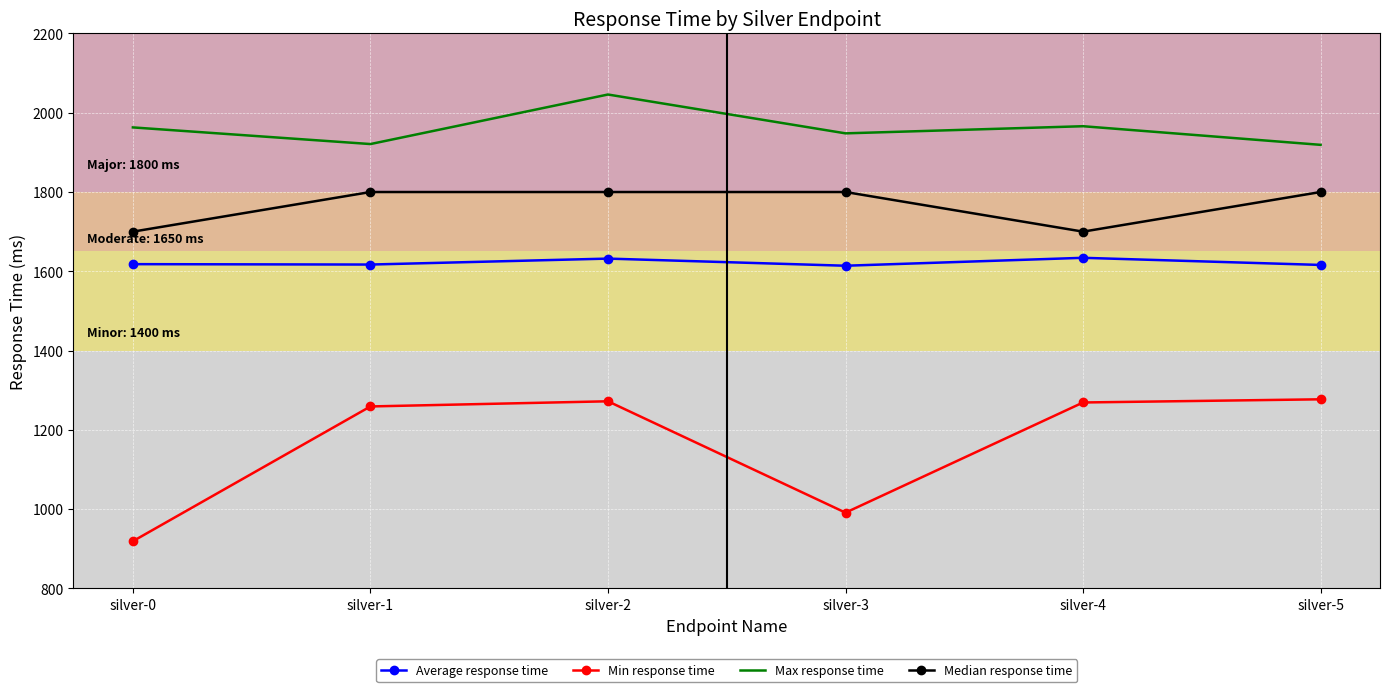

What is the difference between the maximum and minimum values in the Median response time series?

100